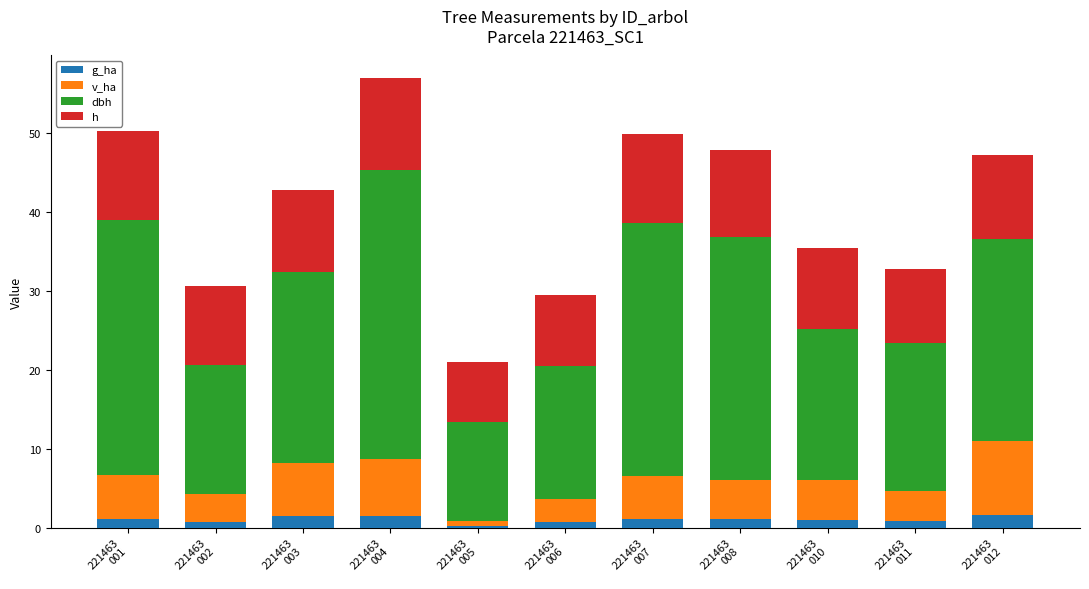

What are all the series names shown in the legend?

g_ha, v_ha, dbh, h